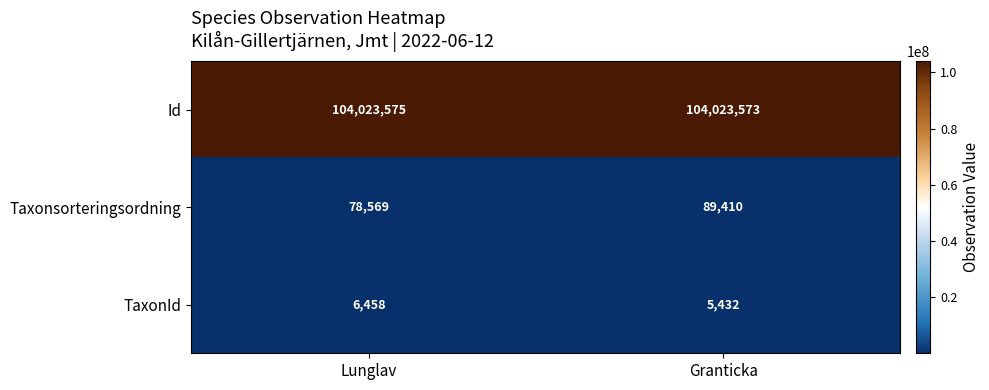

What value does the Taxonsorteringsordning series have at Lunglav?

78569